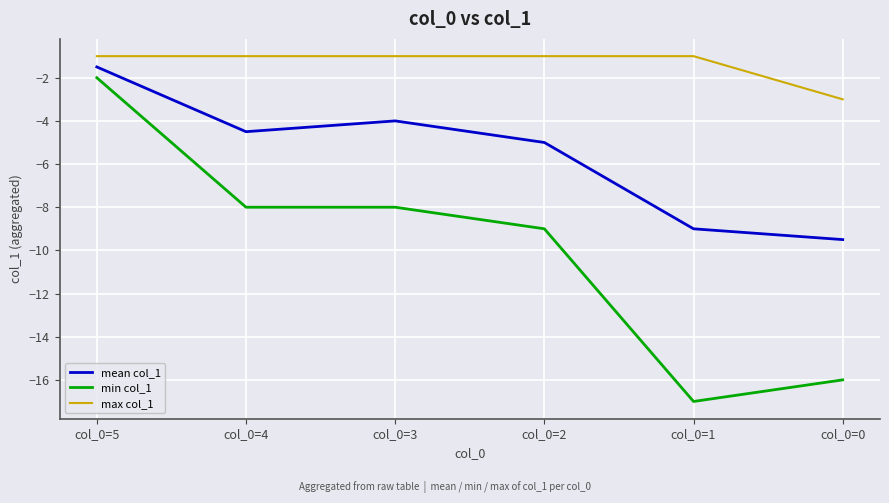

True or false: min col_1 and mean col_1 intersect in this chart.

False